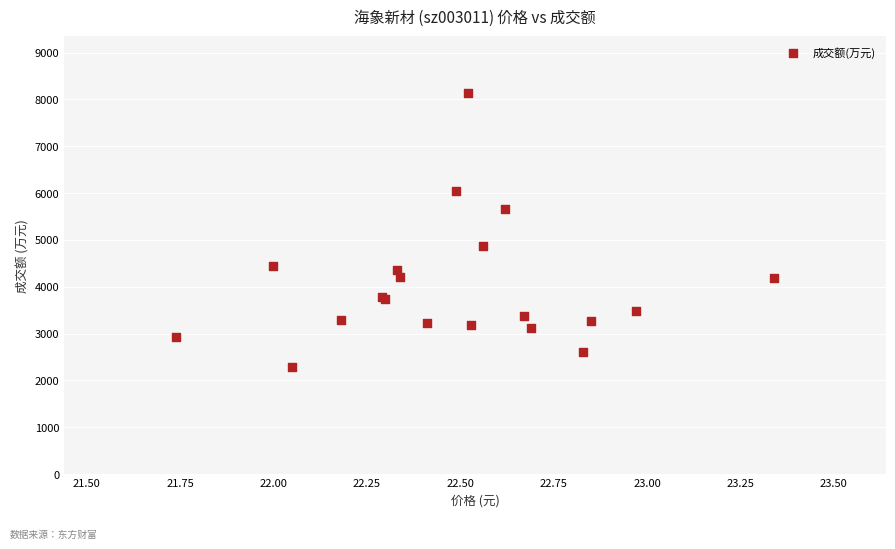

What Y value in the scatter plot is closest to 5203?

4880